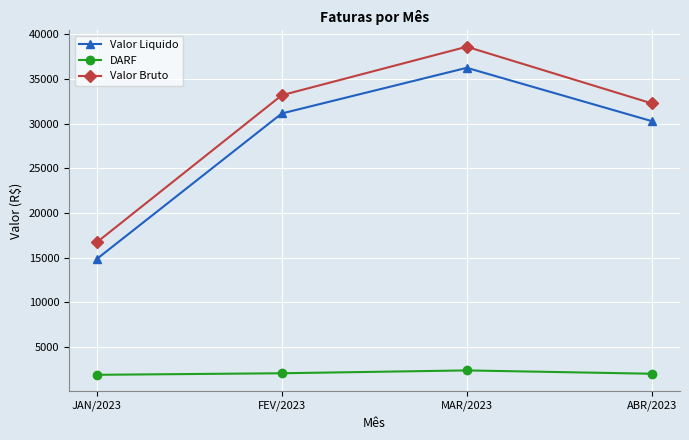

The value of Valor Bruto at MAR/2023 is 38603.5. True or false?

True